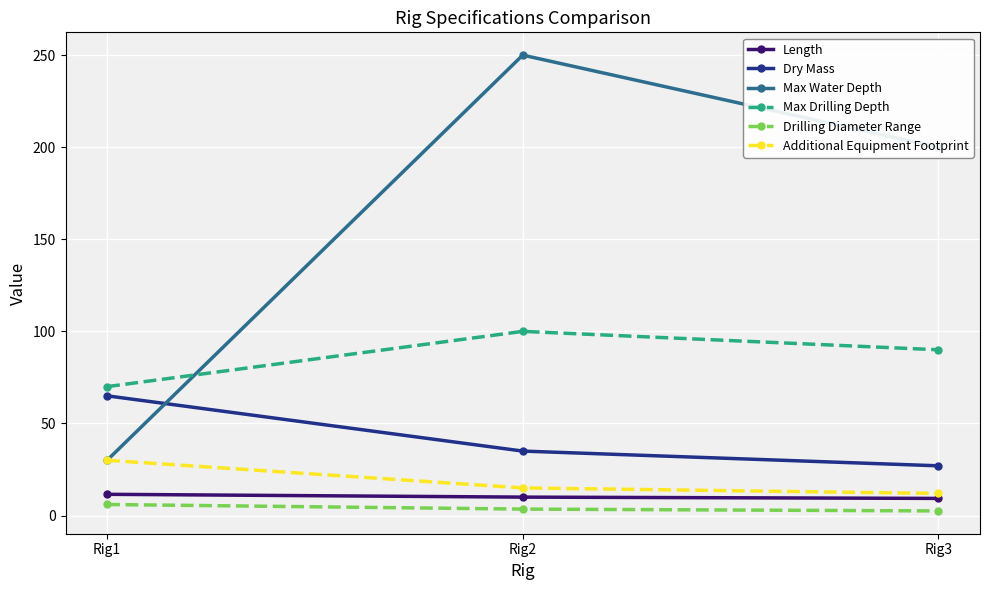

Which category has the highest value in the Drilling Diameter Range series?

Rig1